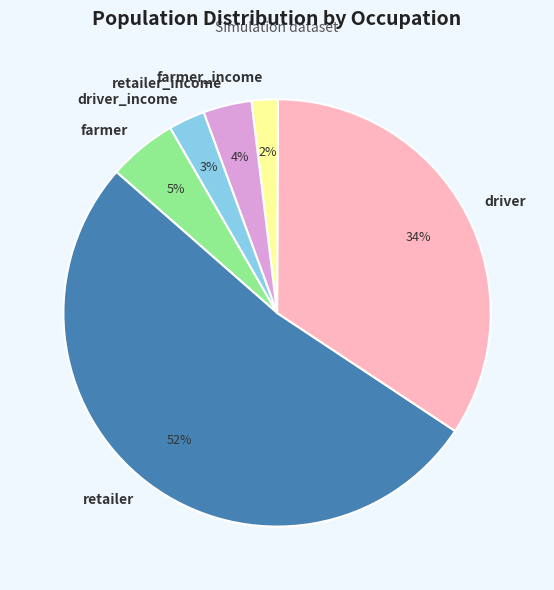

To the nearest percent, what is the difference between the farmer and retailer slice percentages?

47%